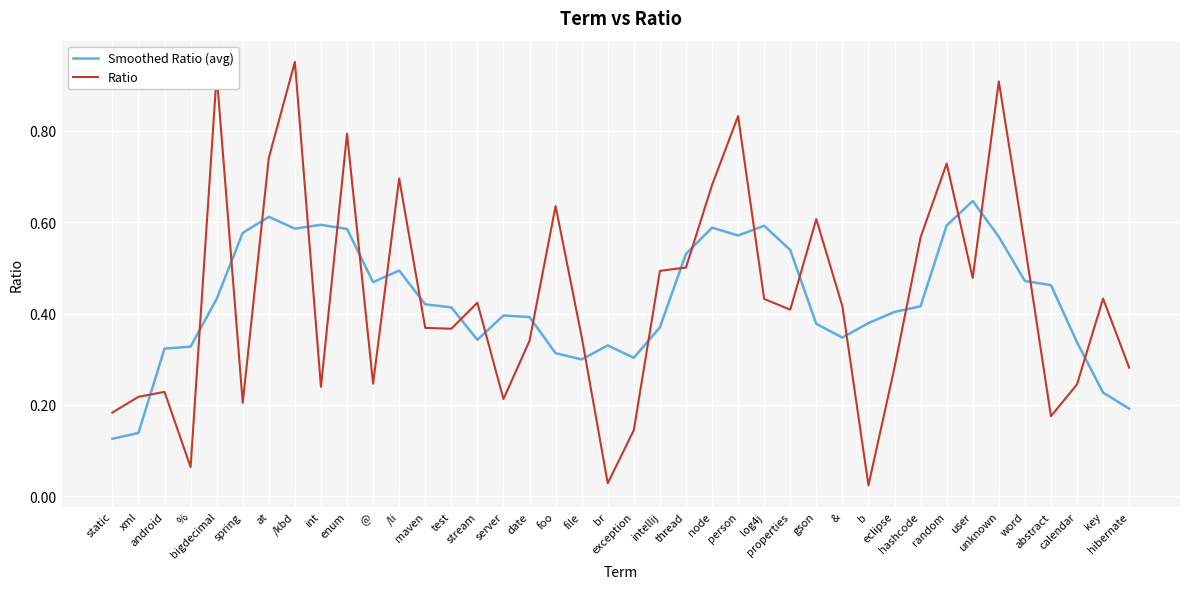

How many Smoothed Ratio (avg) values are between 0 and 1?

40